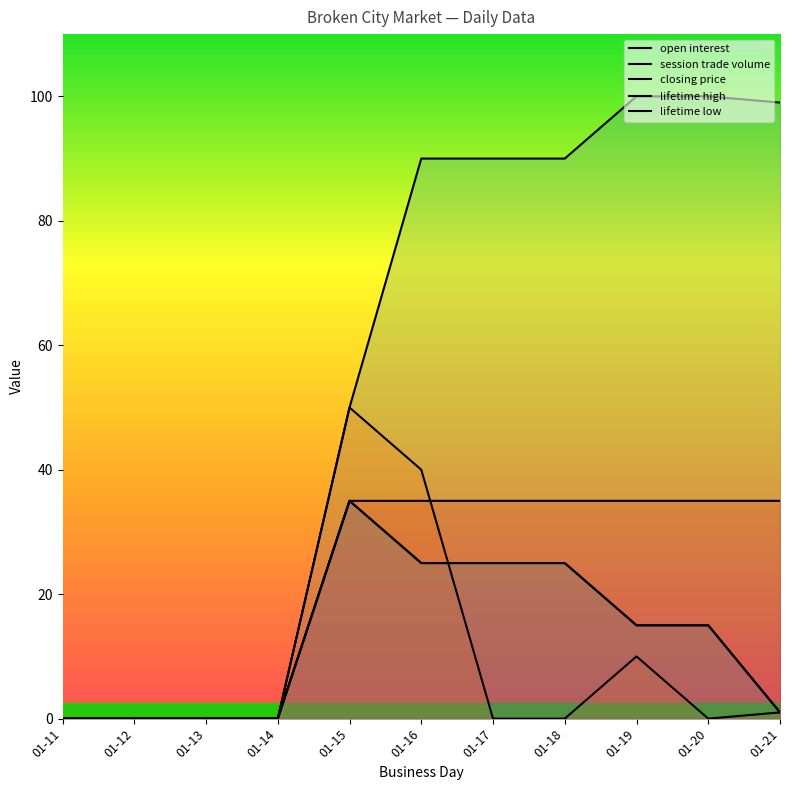

Is it true that open interest equals 0 at 01-12?

True